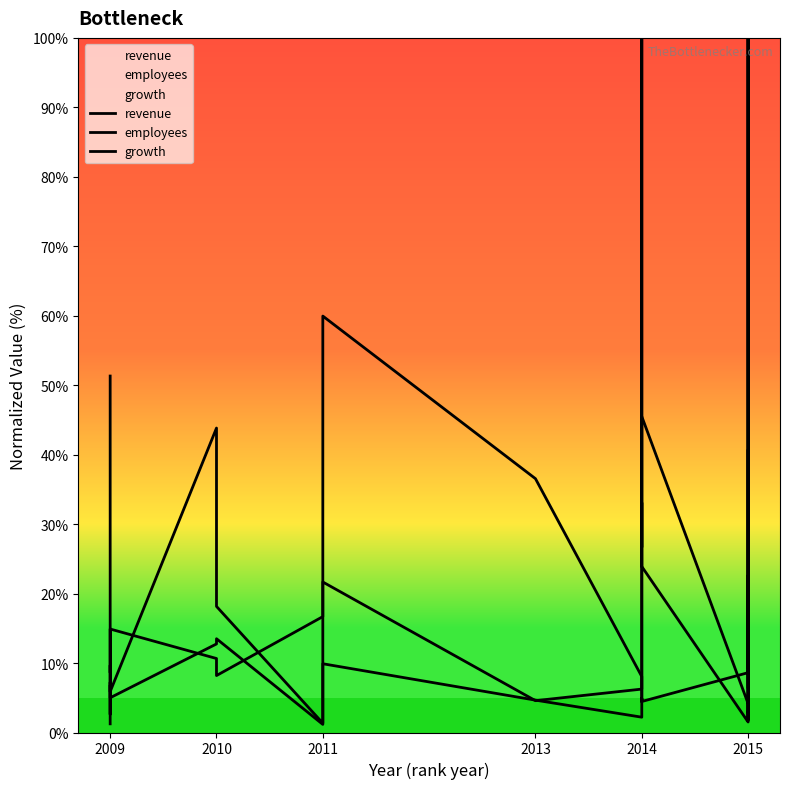

Is it true that revenue equals 18.2 at 2010?

True